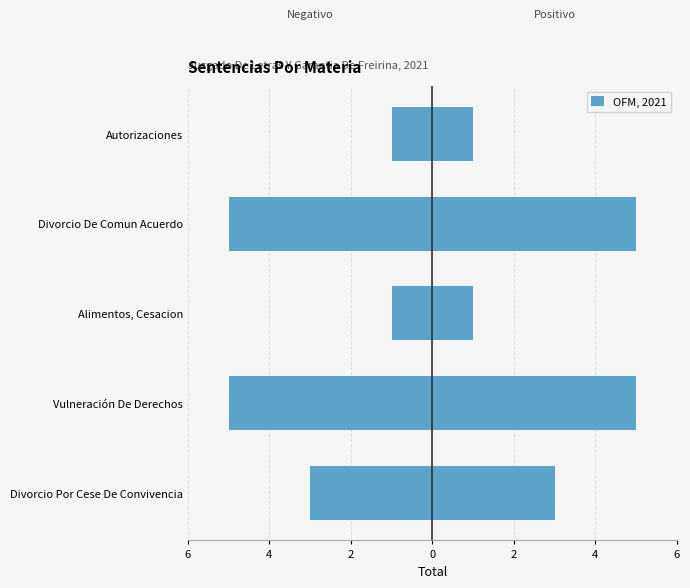

Reading right to left, transcribe all the data shown in this chart.

1	5	1	5	3